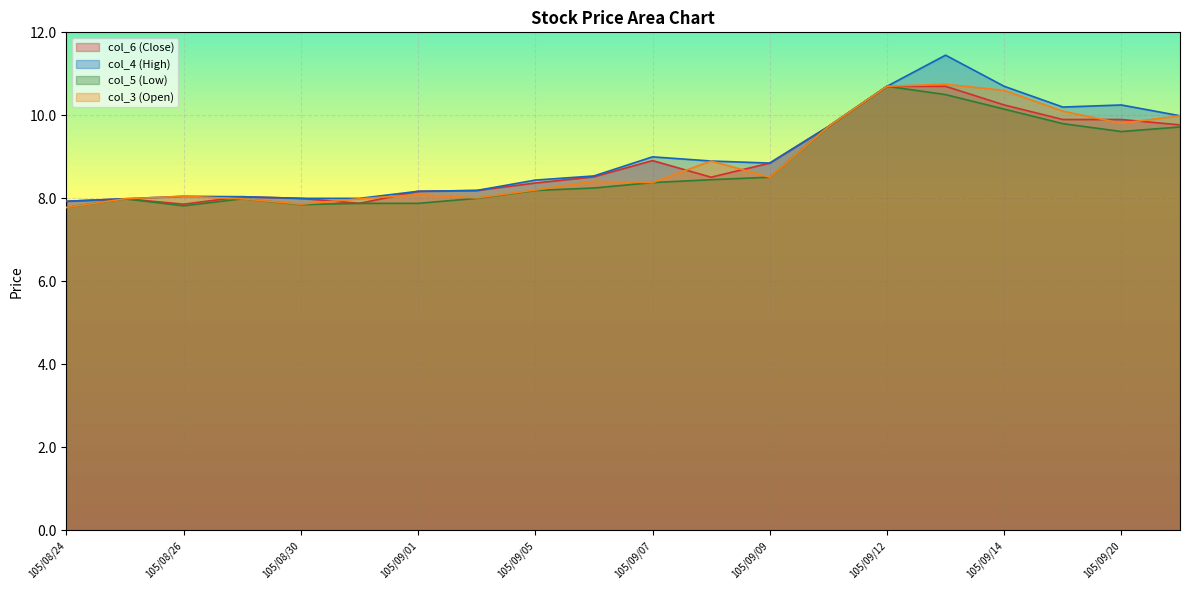

What is the sum of the col_4 (High) values at 105/09/13 and 105/08/29?

19.5